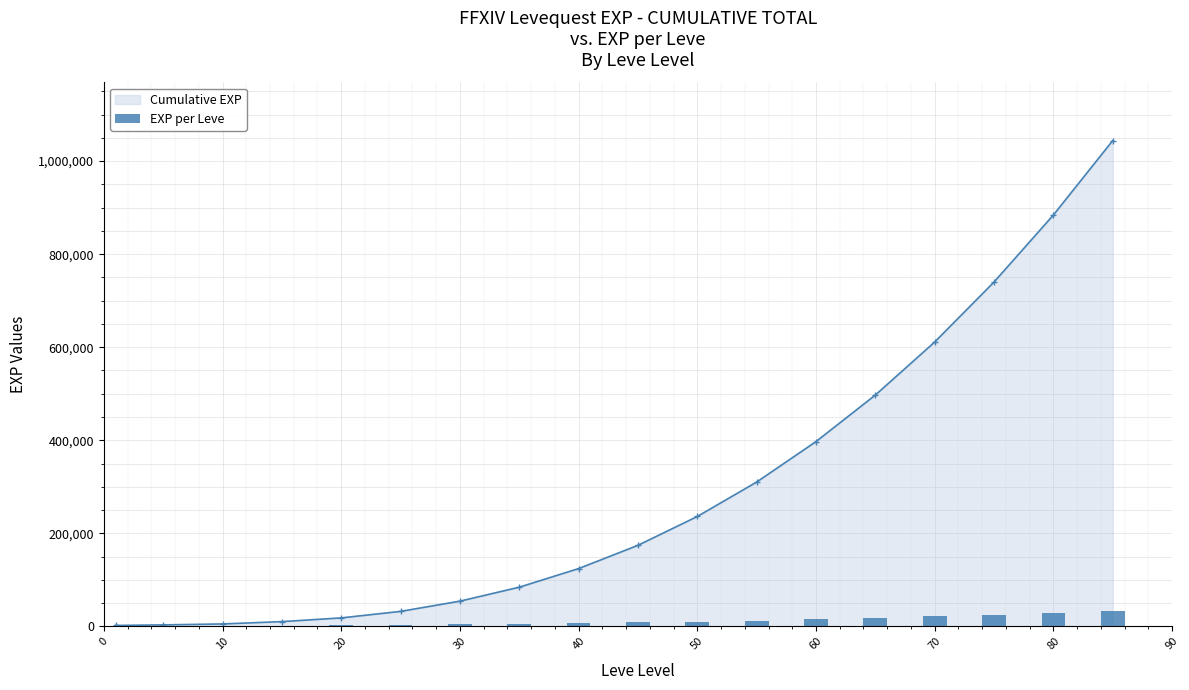

What is the maximum value for Cumulative EXP?

1044152